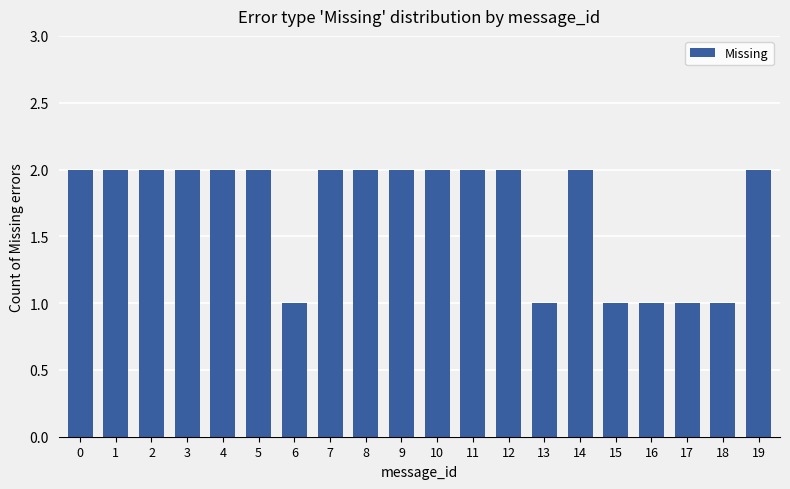

How many bars are there in total?

20